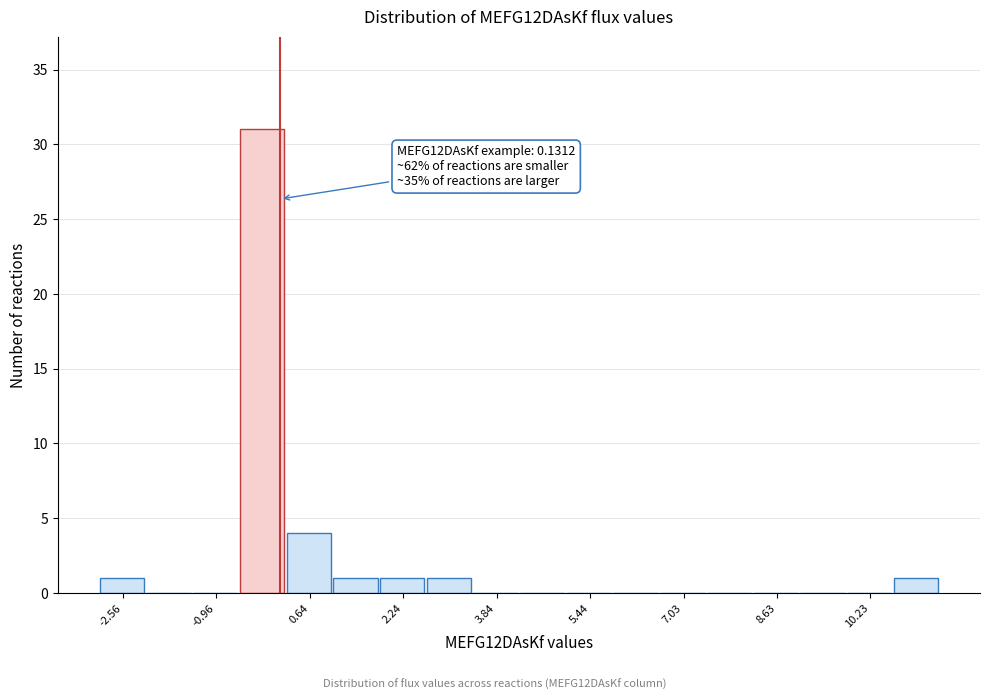

Read against the x-axis, roughly where is the centre of the tallest bar?

-0.2